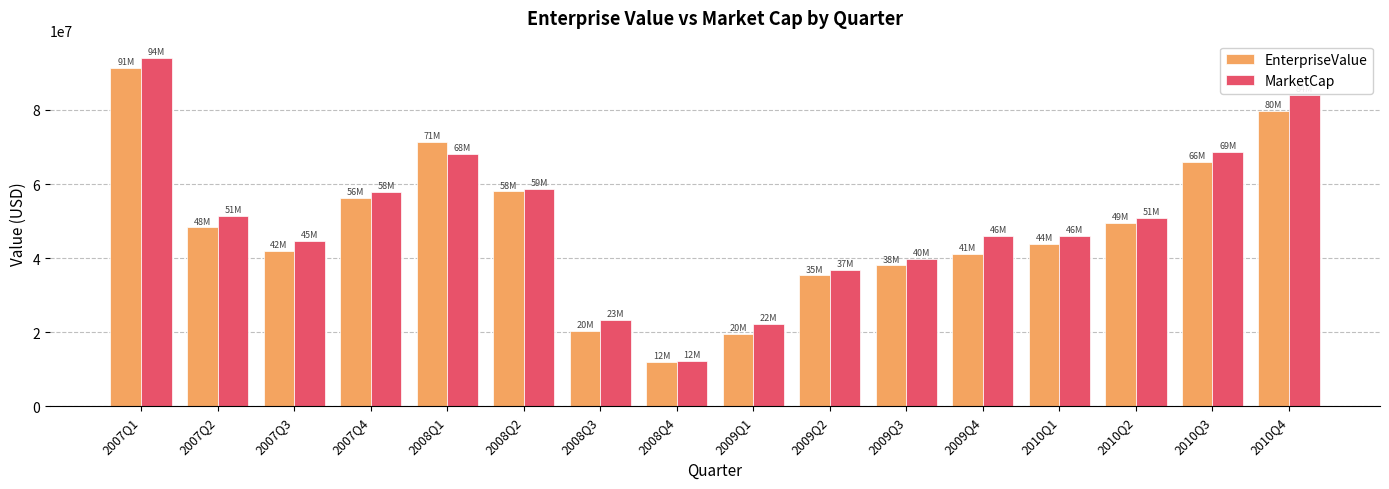

What is the sum of the MarketCap values at 2009Q3 and 2008Q1?

107912519.4